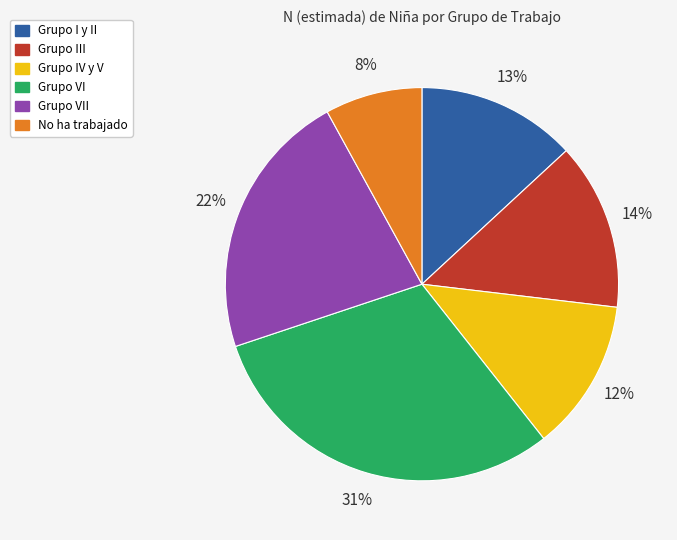

Does any single category account for the majority?

No